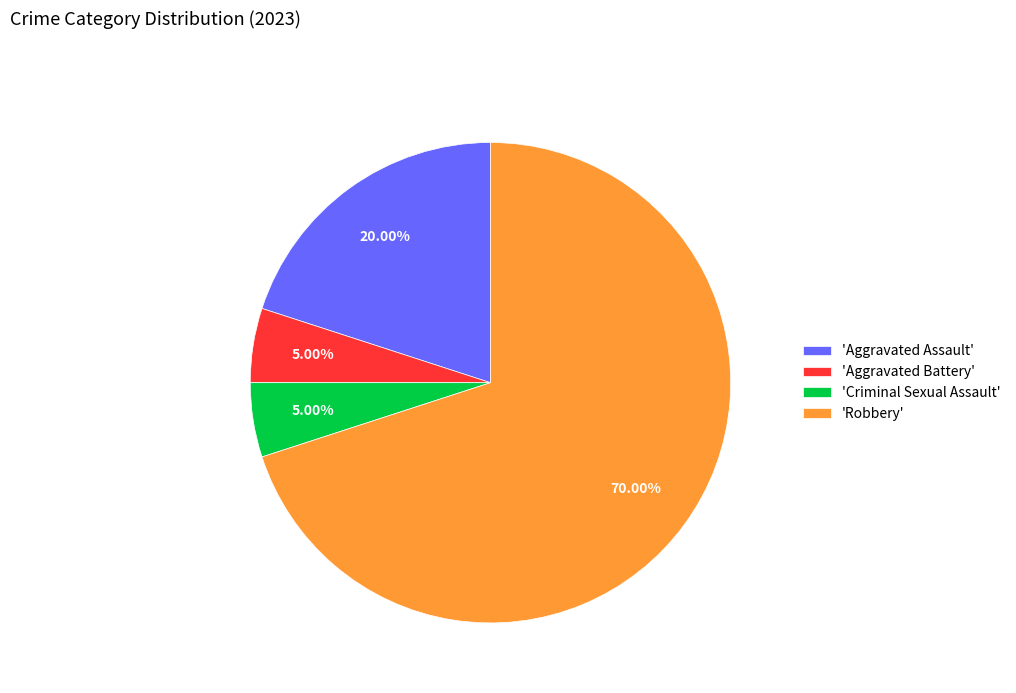

Which slice is the largest?

'Robbery'